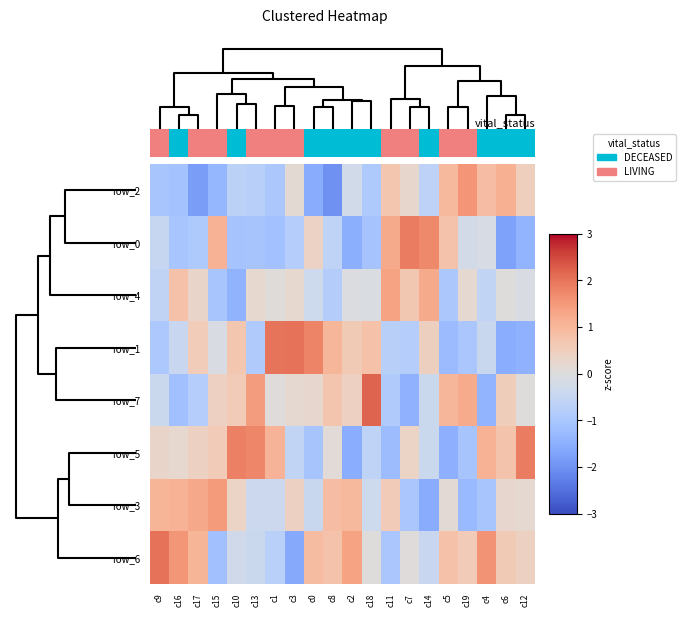

Which label corresponds to the largest value in the chart?

c18